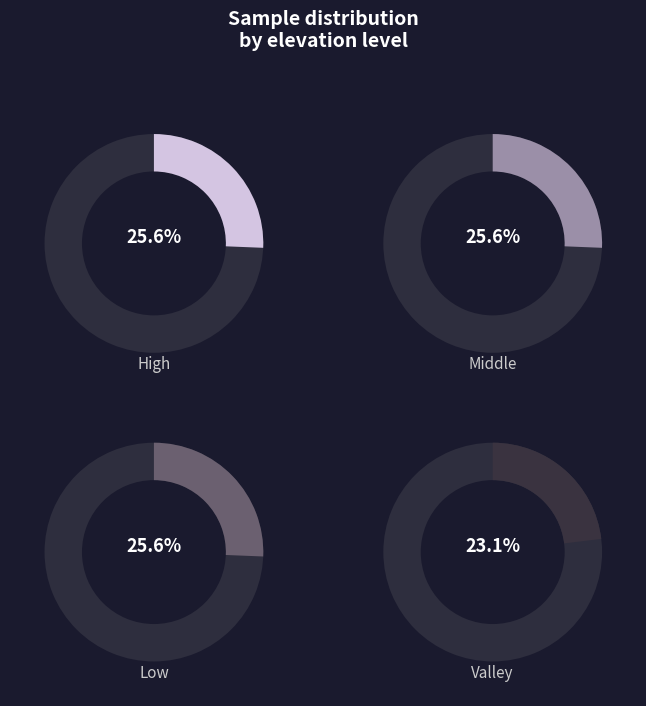

Which category has the smallest portion of the pie?

Valley